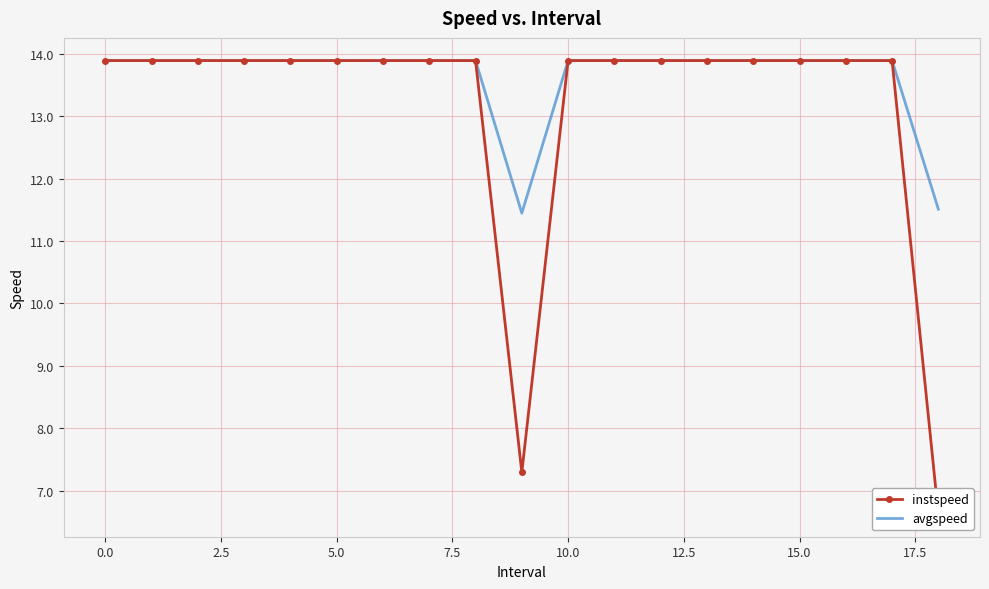

Rank the series by their maximum value, from lowest to highest.

instspeed, avgspeed